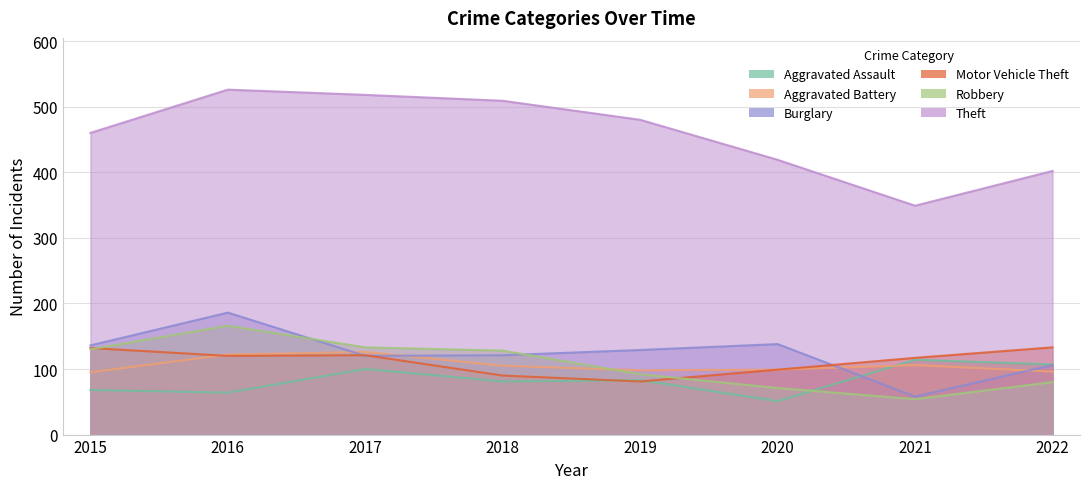

True or false: Robbery has more than 1 points higher than both neighbors.

False